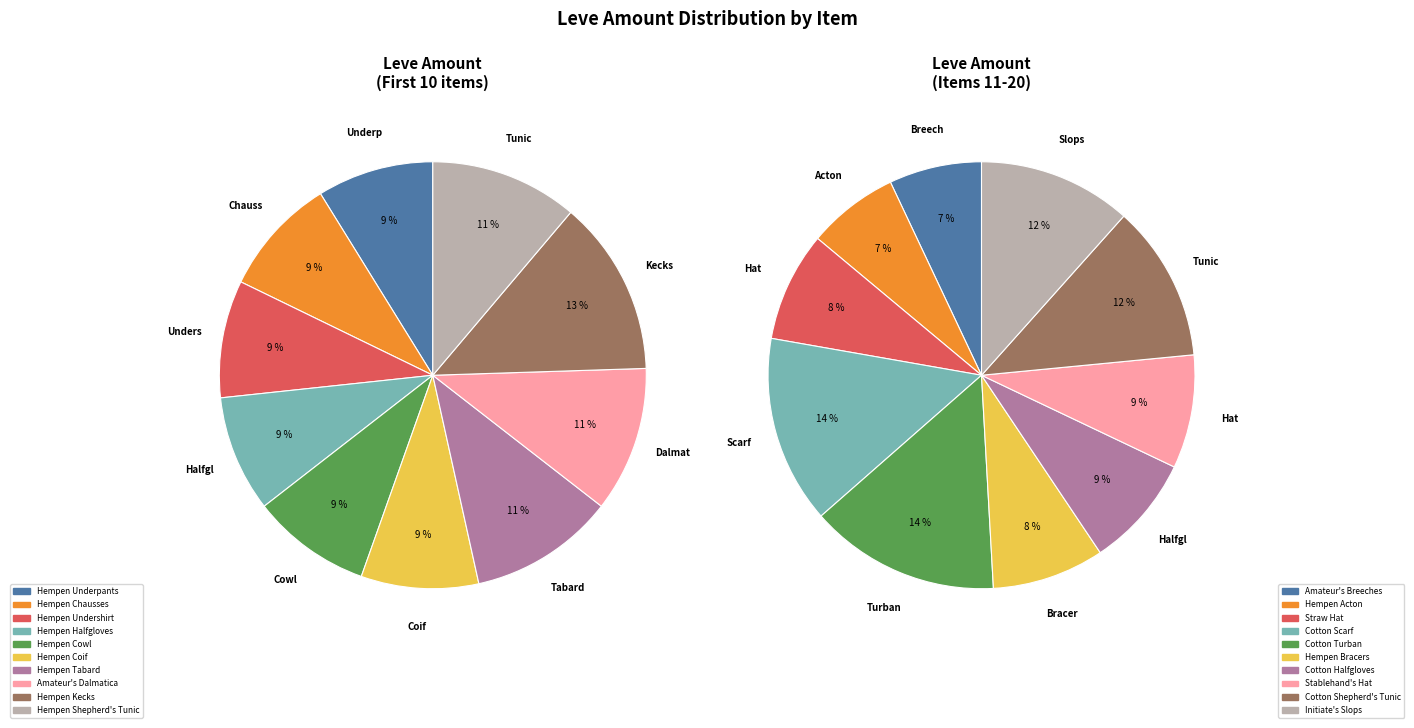

What percentage is NOT represented by Hempen Coif?

96.6%